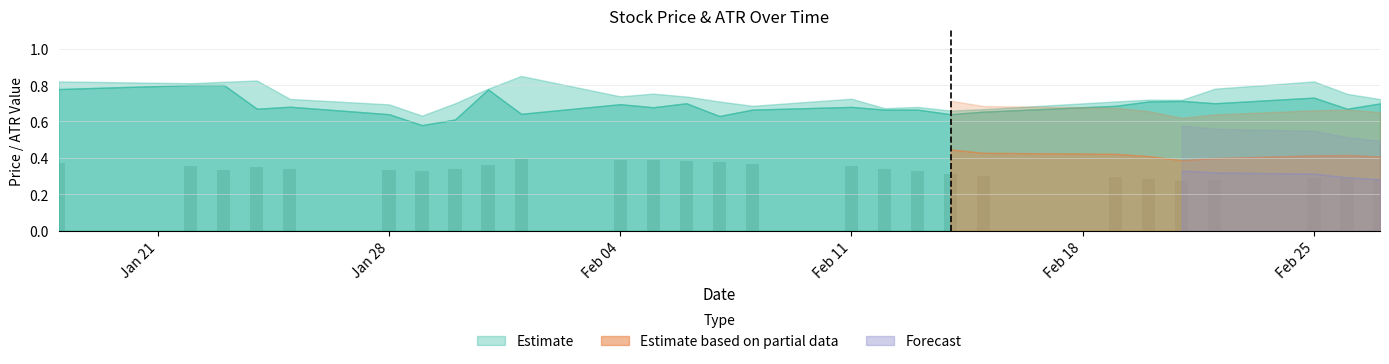

How many values are between 0 and 1?

27